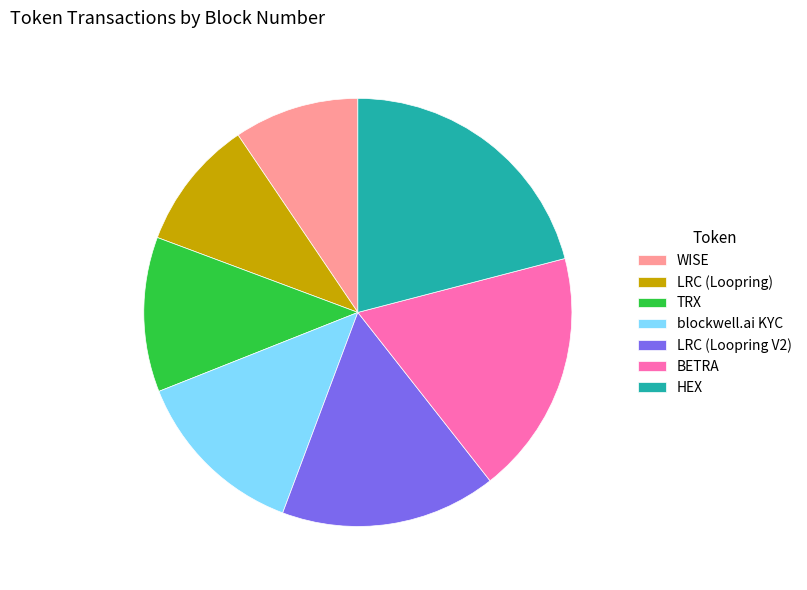

Which slice is the largest?

HEX